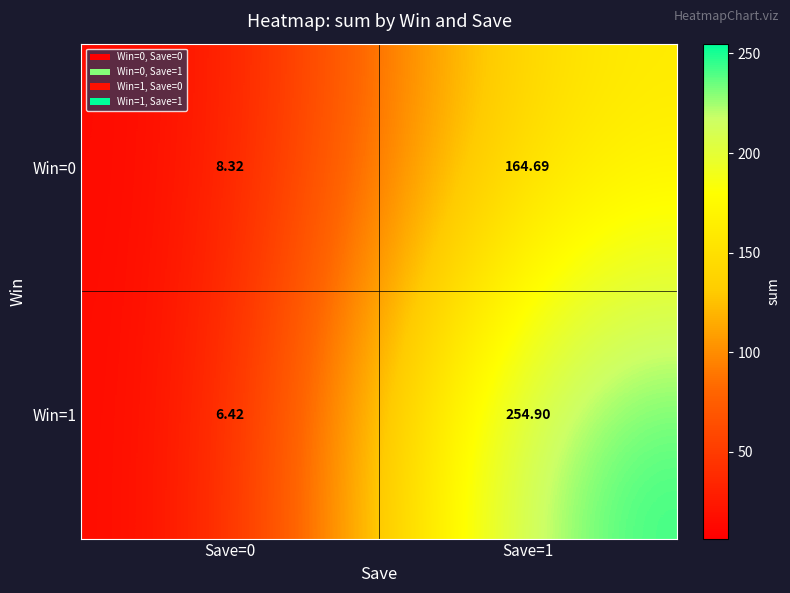

Reading left to right, what are all the values shown in this chart?

Win=0: Save=0=8.3	Save=1=164.7
Win=1: Save=0=6.4	Save=1=254.9